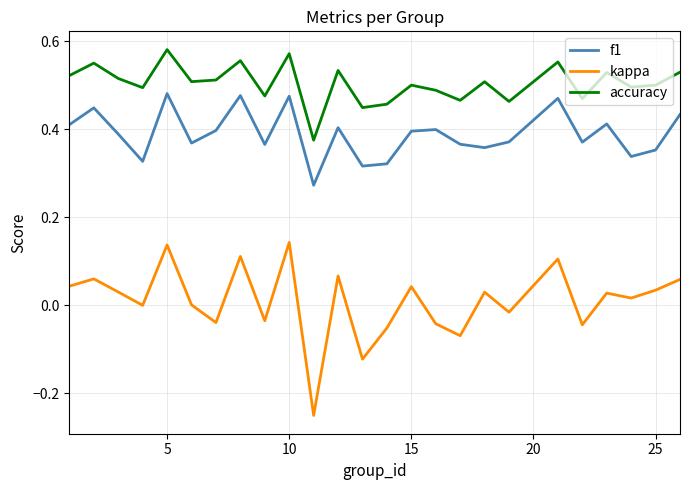

True or false: accuracy and kappa cross at least once.

False